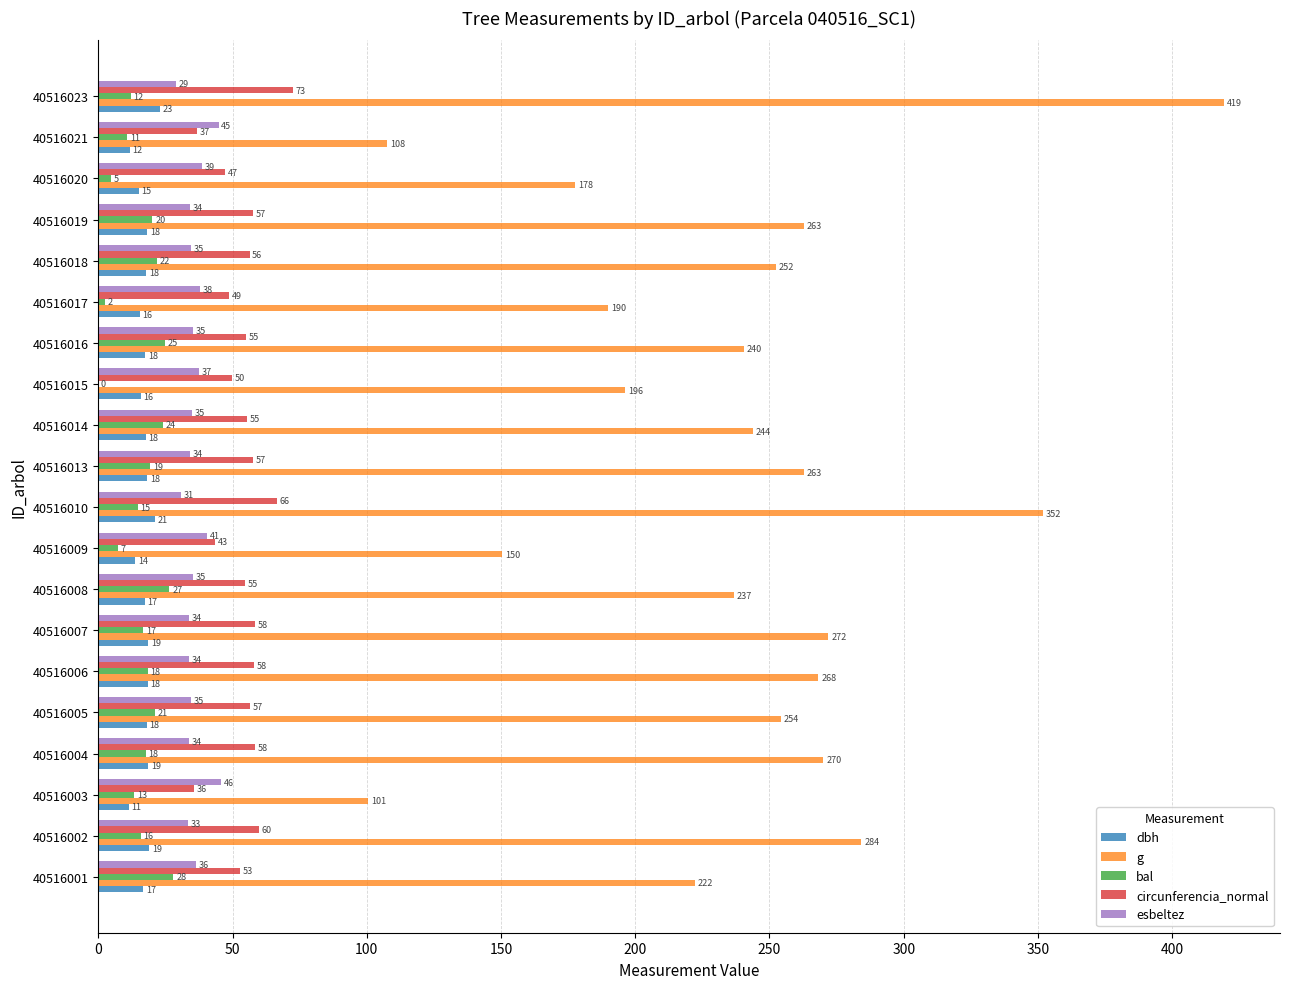

What are all the series names shown in the legend?

dbh, g, bal, circunferencia_normal, esbeltez